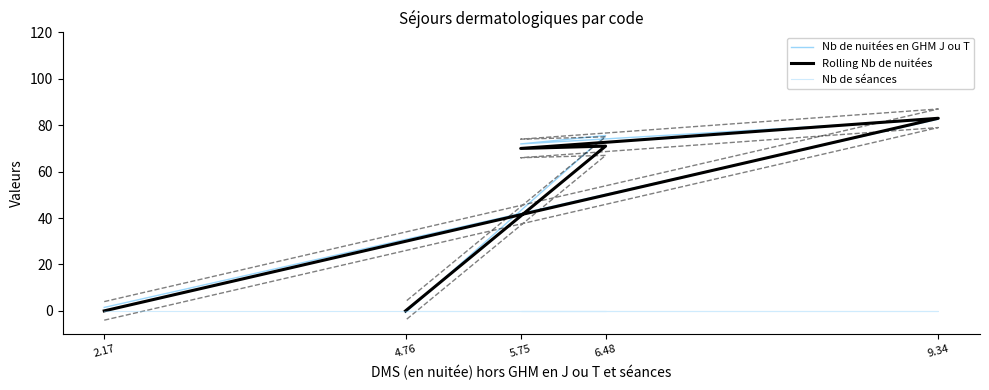

What is the sum of all Nb de nuitées en GHM J ou T values?

230.9